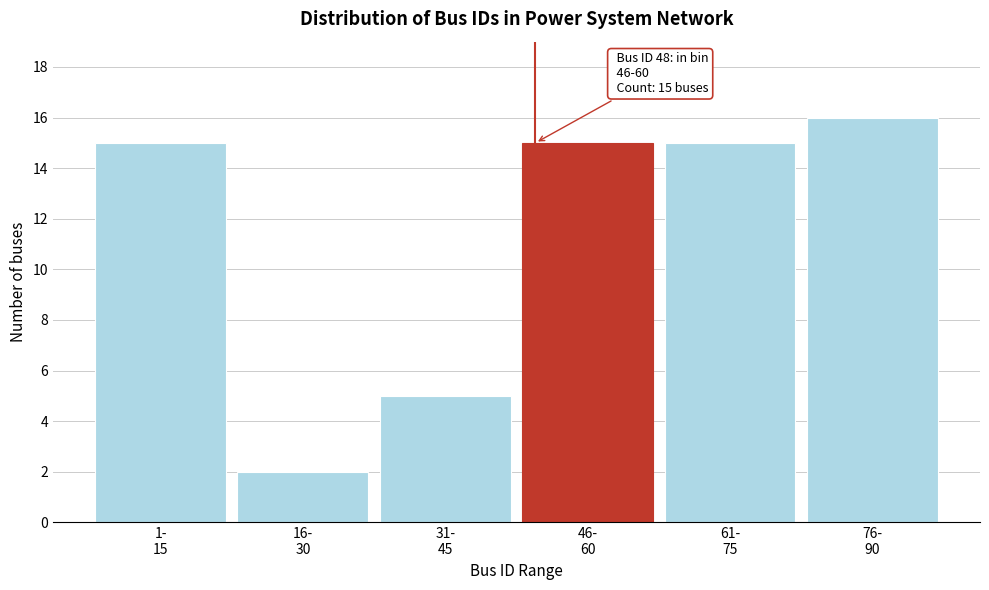

What is the value of the 4th bar from the left?

15